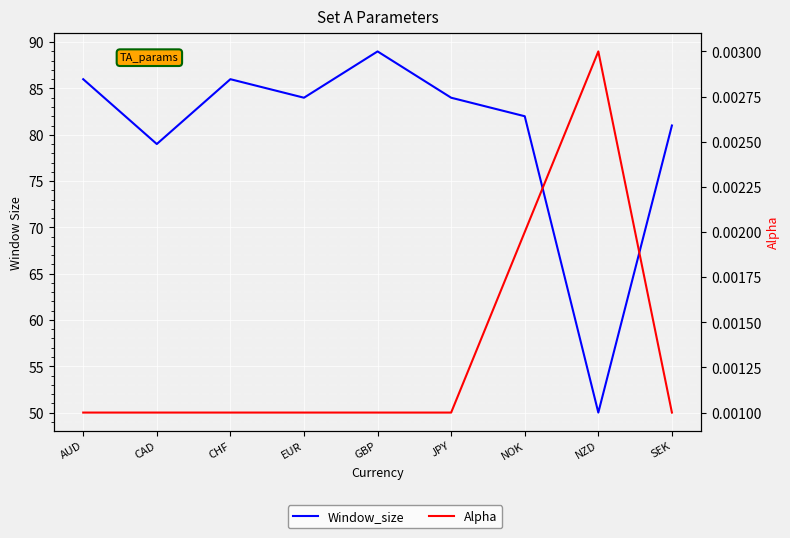

True or false: Alpha has more than 1 points higher than both neighbors.

False